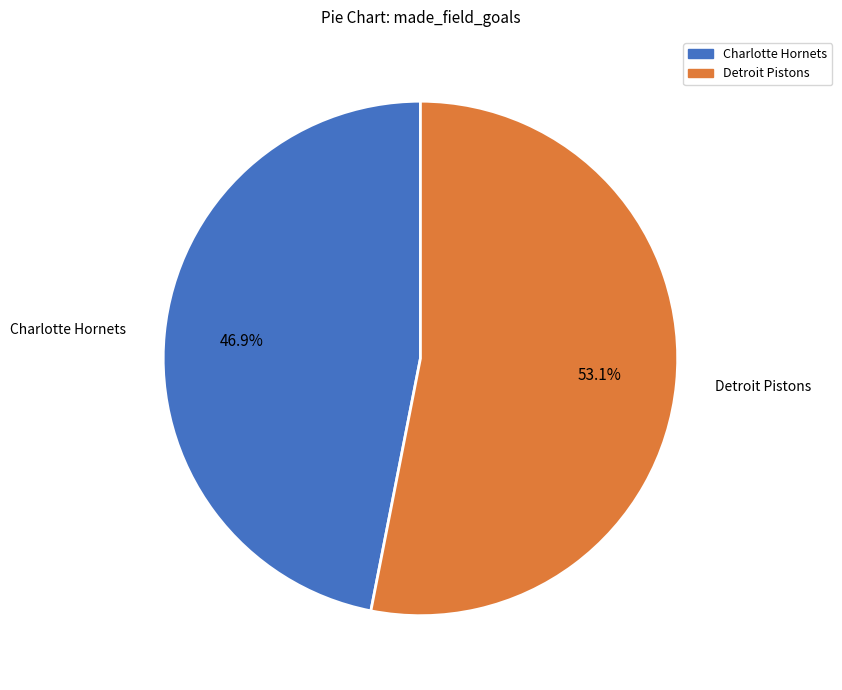

Is there a majority slice in this chart?

Yes